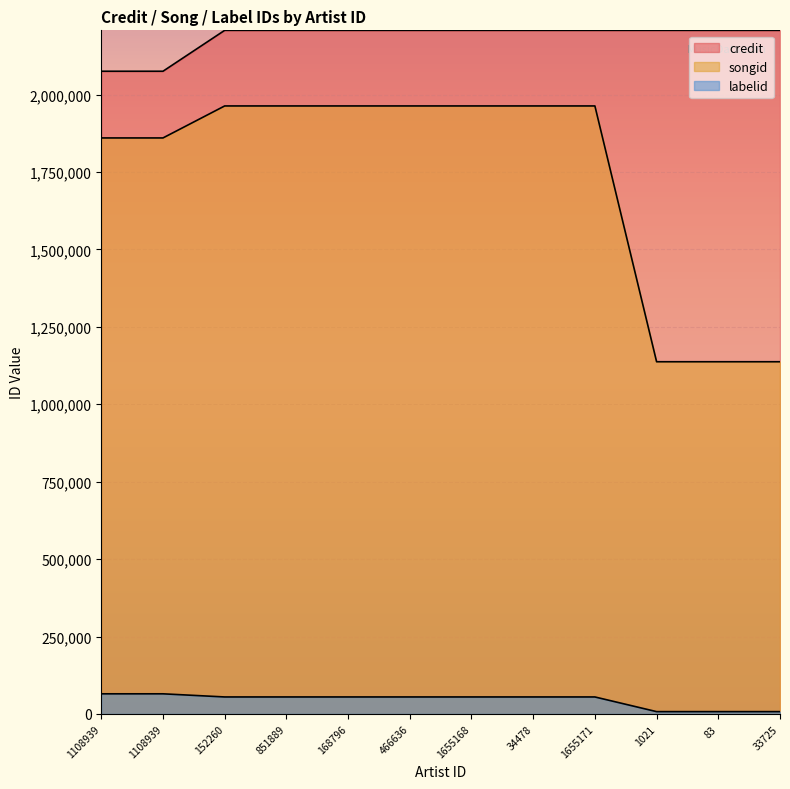

Which category has the lowest value in the songid series?

1021